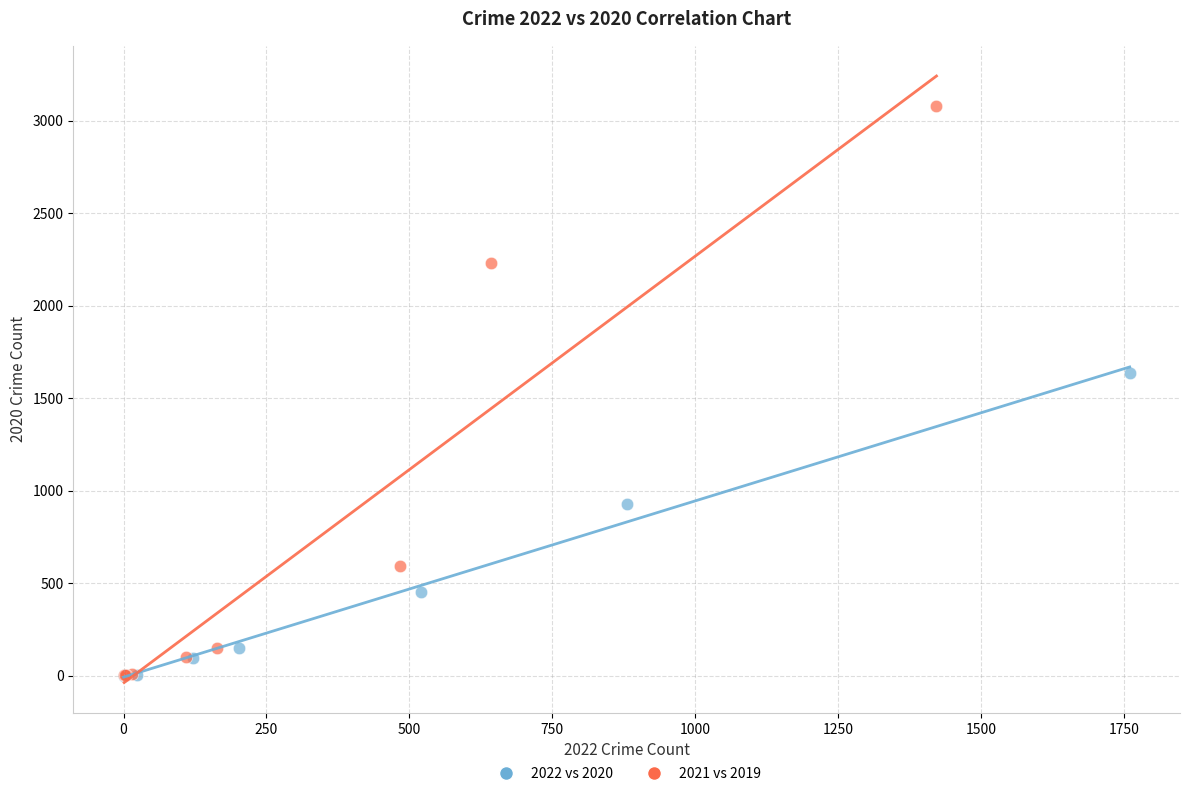

Which series contains the highest Y value?

2021 vs 2019